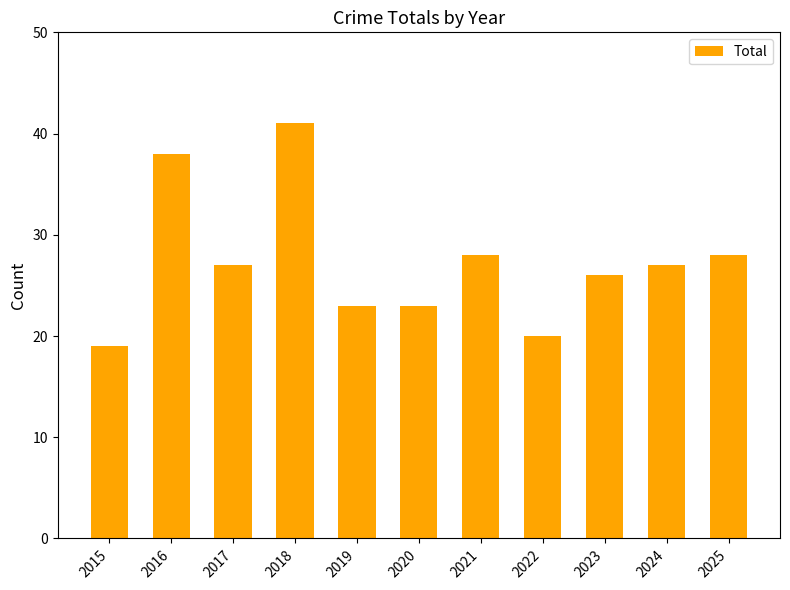

What is the minimum value shown in the chart?

19